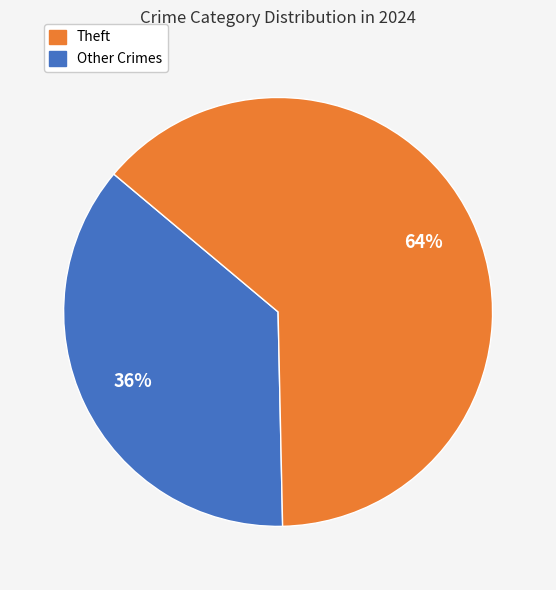

Does any single category account for the majority?

Yes